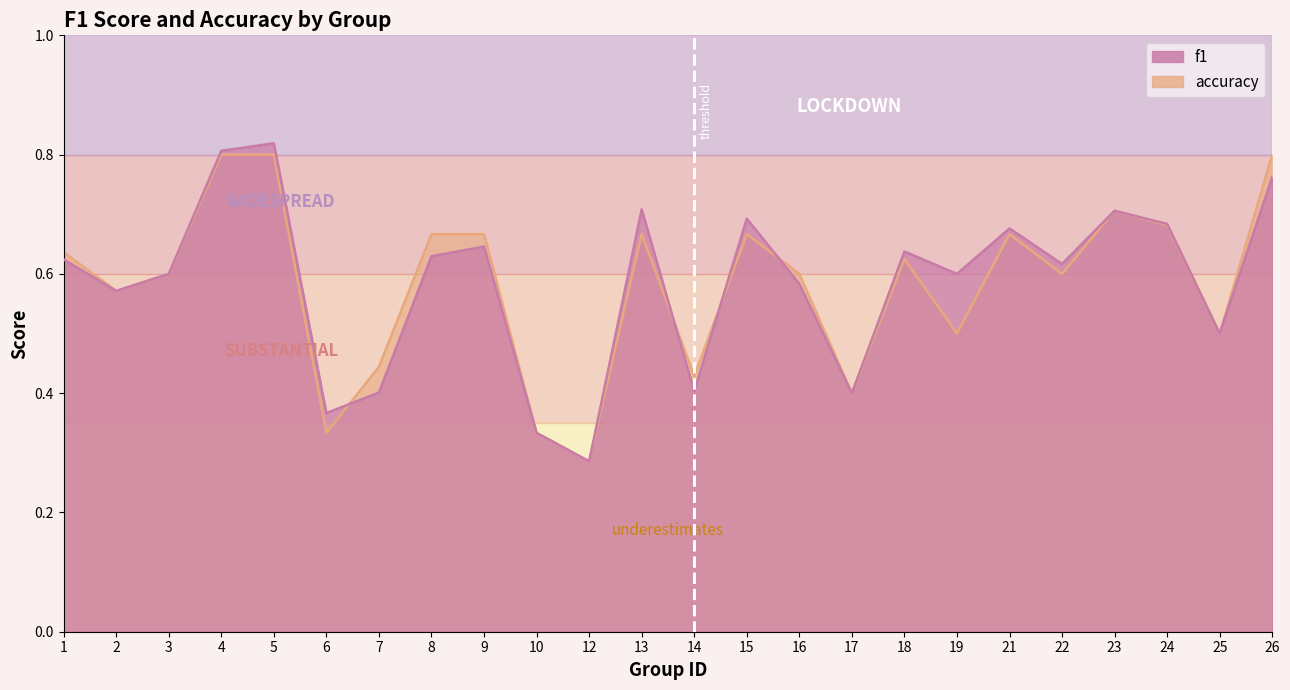

True or false: accuracy and f1 cross at least once.

True